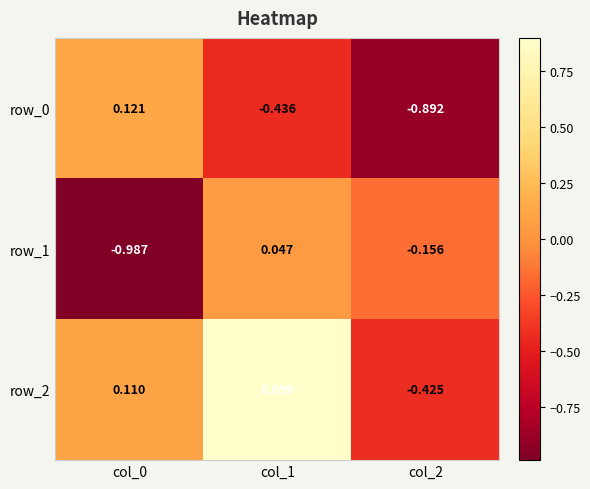

Is the value of row_0 at col_1 greater than the value of row_2 at col_0?

No